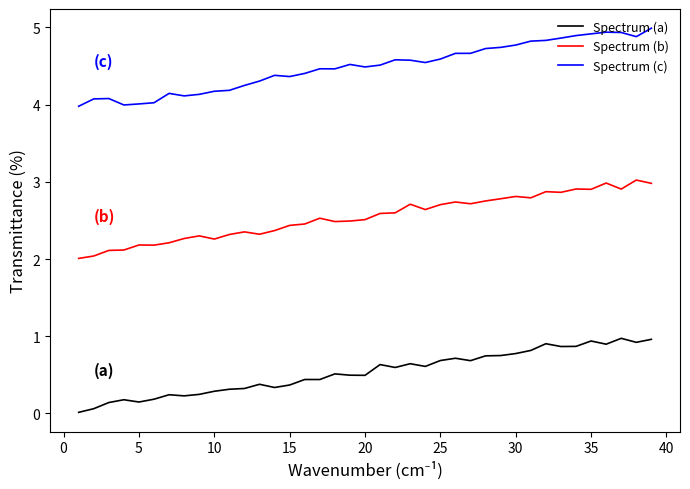

What is the maximum value shown in the chart?

5.0